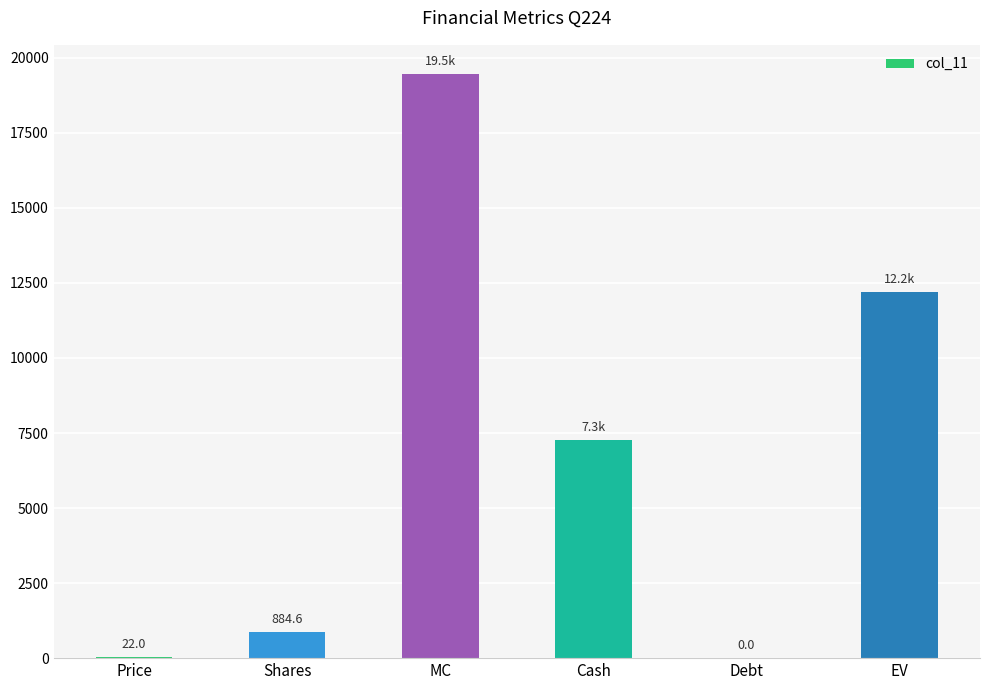

Reading left to right, transcribe all the data shown in this chart.

22.0	884.6	19460.2	7251.0	0.0	12209.2